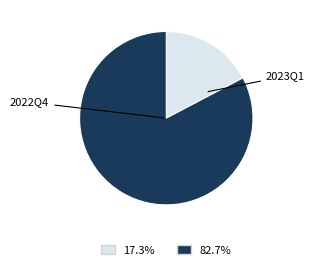

Does any single category account for the majority?

Yes